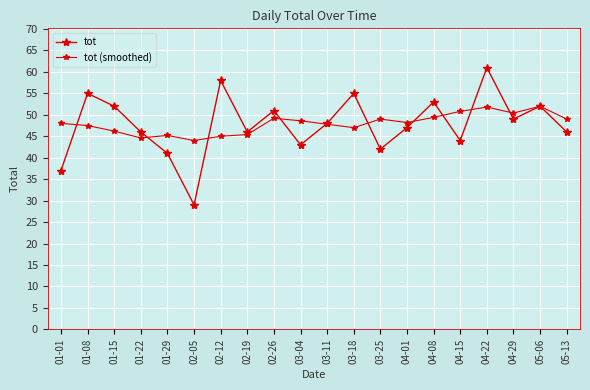

How many lines are shown in the chart?

2